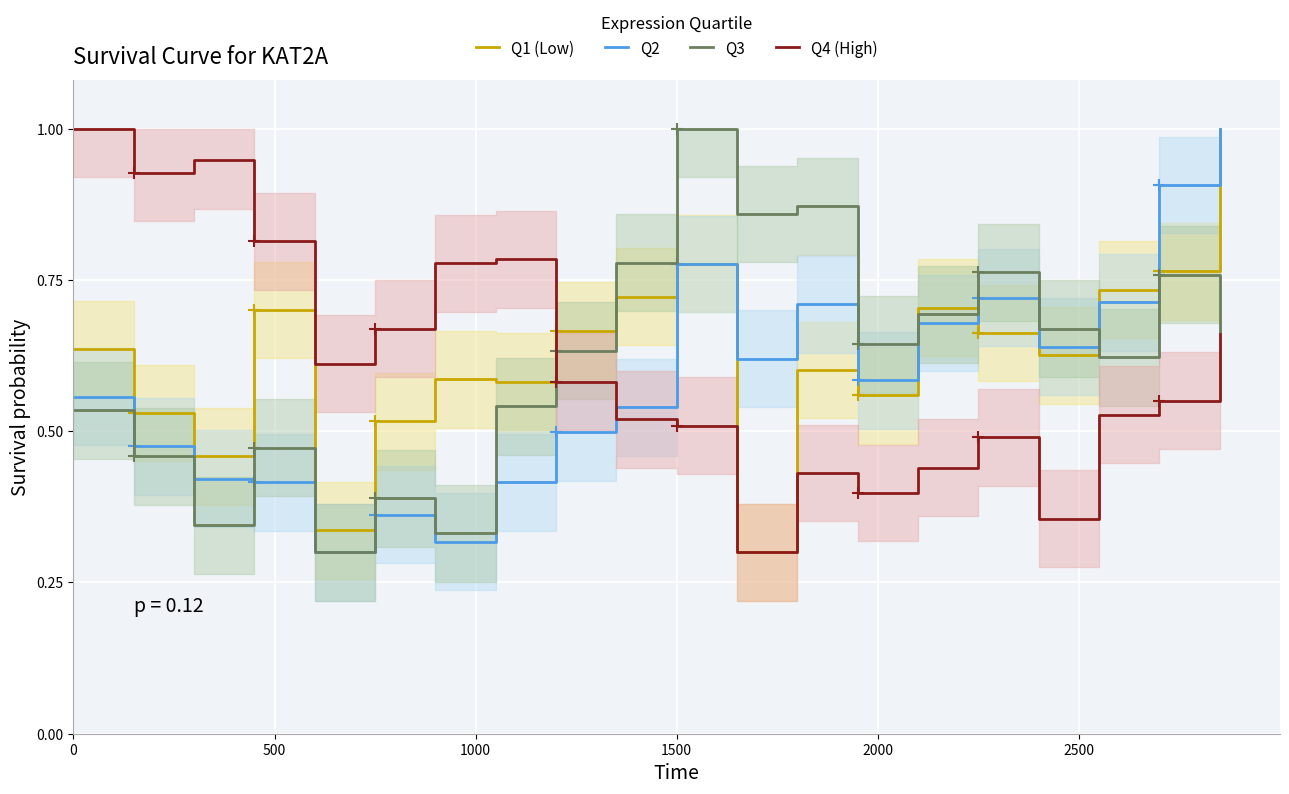

How many lines are shown in the chart?

4